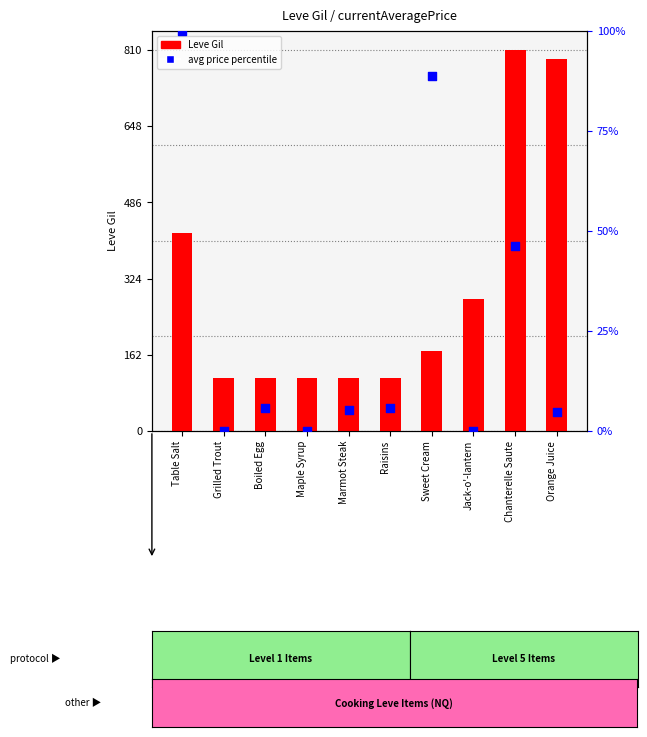

What are all the series names shown in the legend?

Leve Gil, avg price percentile